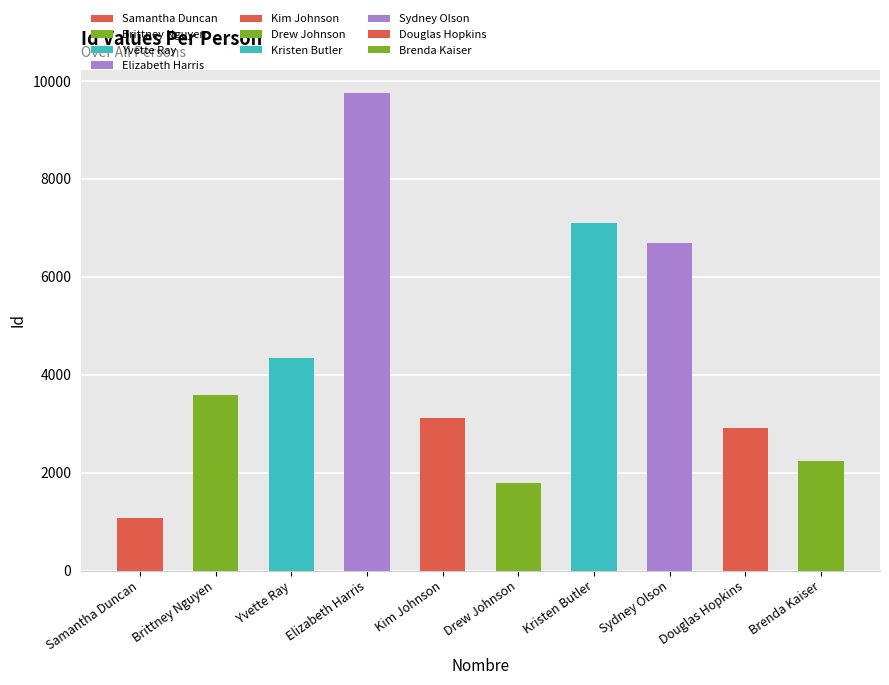

At which label does the data first exceed 3577?

Yvette Ray